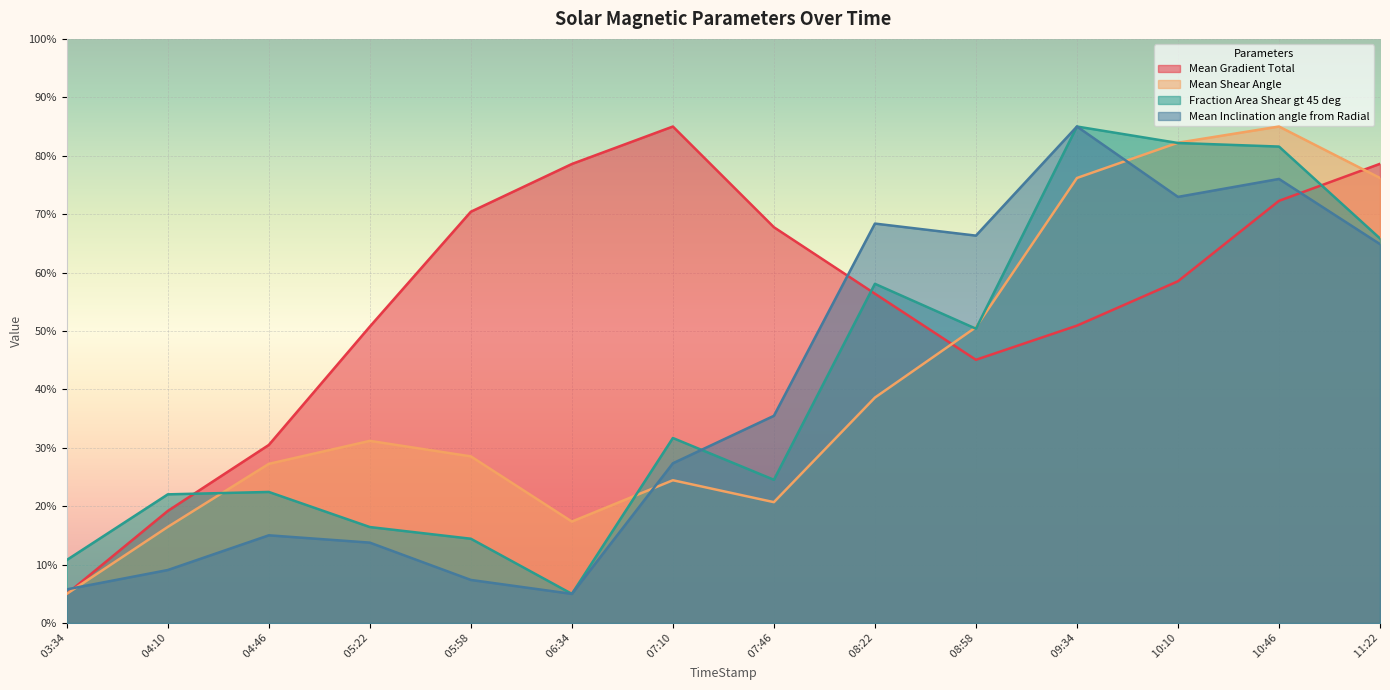

What are all the series names shown in the legend?

Mean Gradient Total, Mean Shear Angle, Fraction Area Shear gt 45 deg, Mean Inclination angle from Radial